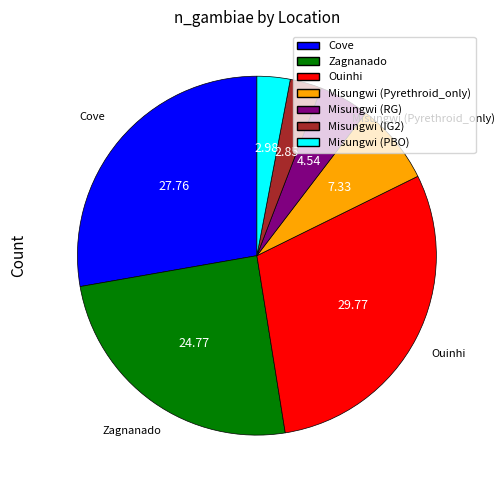

Do Zagnanado and Ouinhi together represent more than half of the pie?

Yes